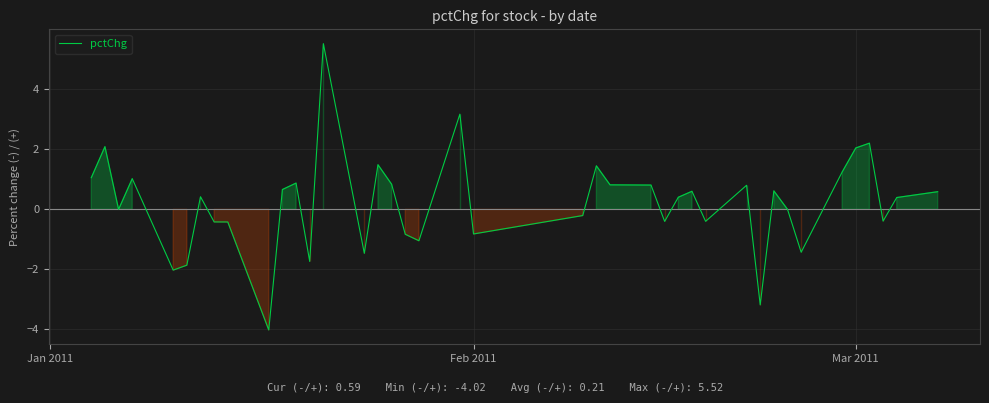

What is the minimum value shown in the chart?

-4.0